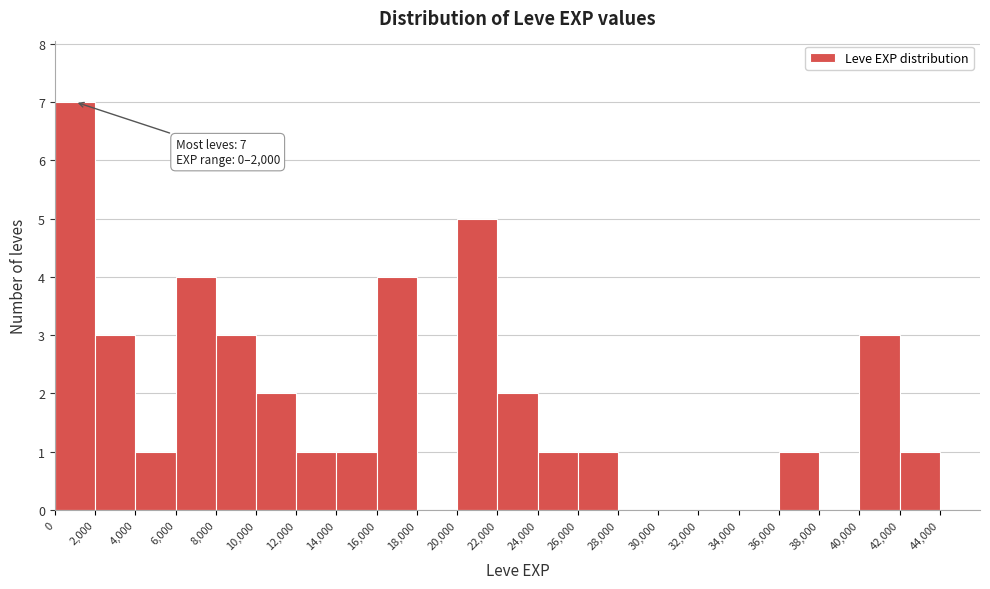

Over which range of the x-axis is the bar tallest?

0 to 2000